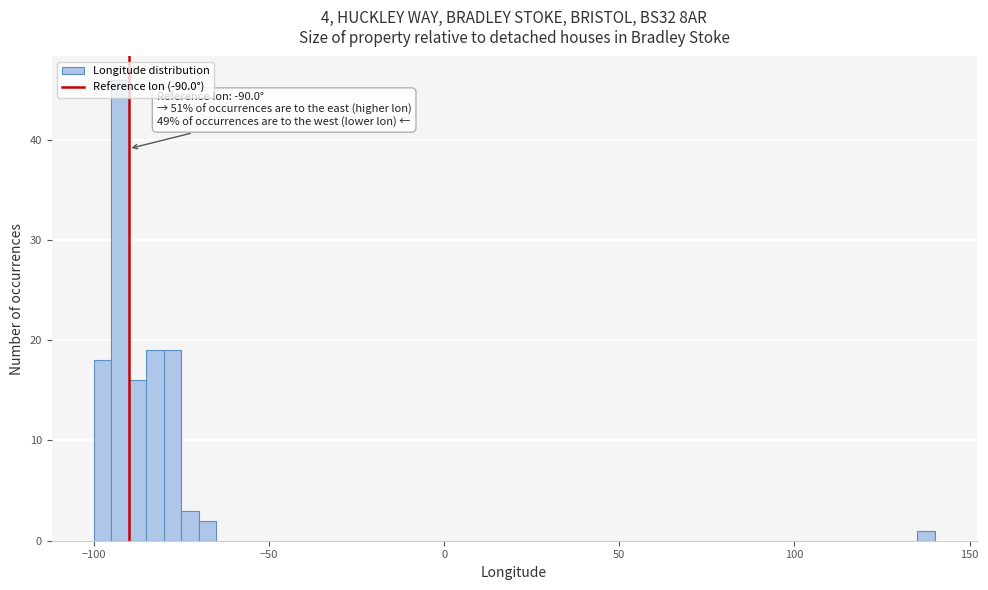

Read against the x-axis, roughly where is the centre of the tallest bar?

-90